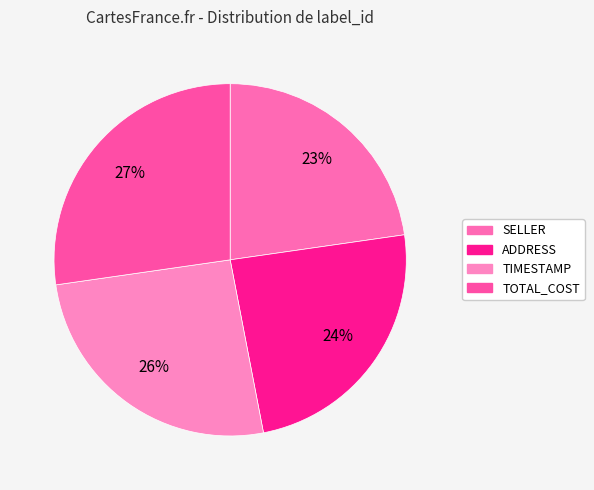

To the nearest percent, what is the difference between the TOTAL_COST and TIMESTAMP slice percentages?

2%